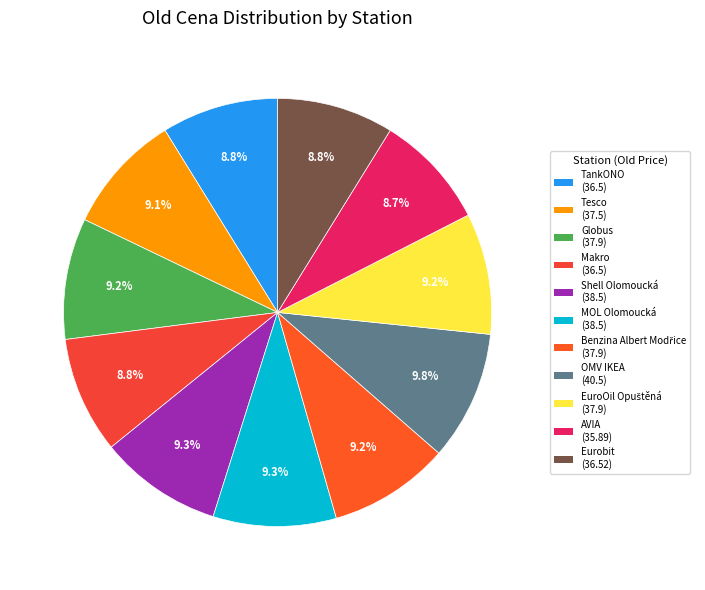

Count the number of slices in the pie.

11